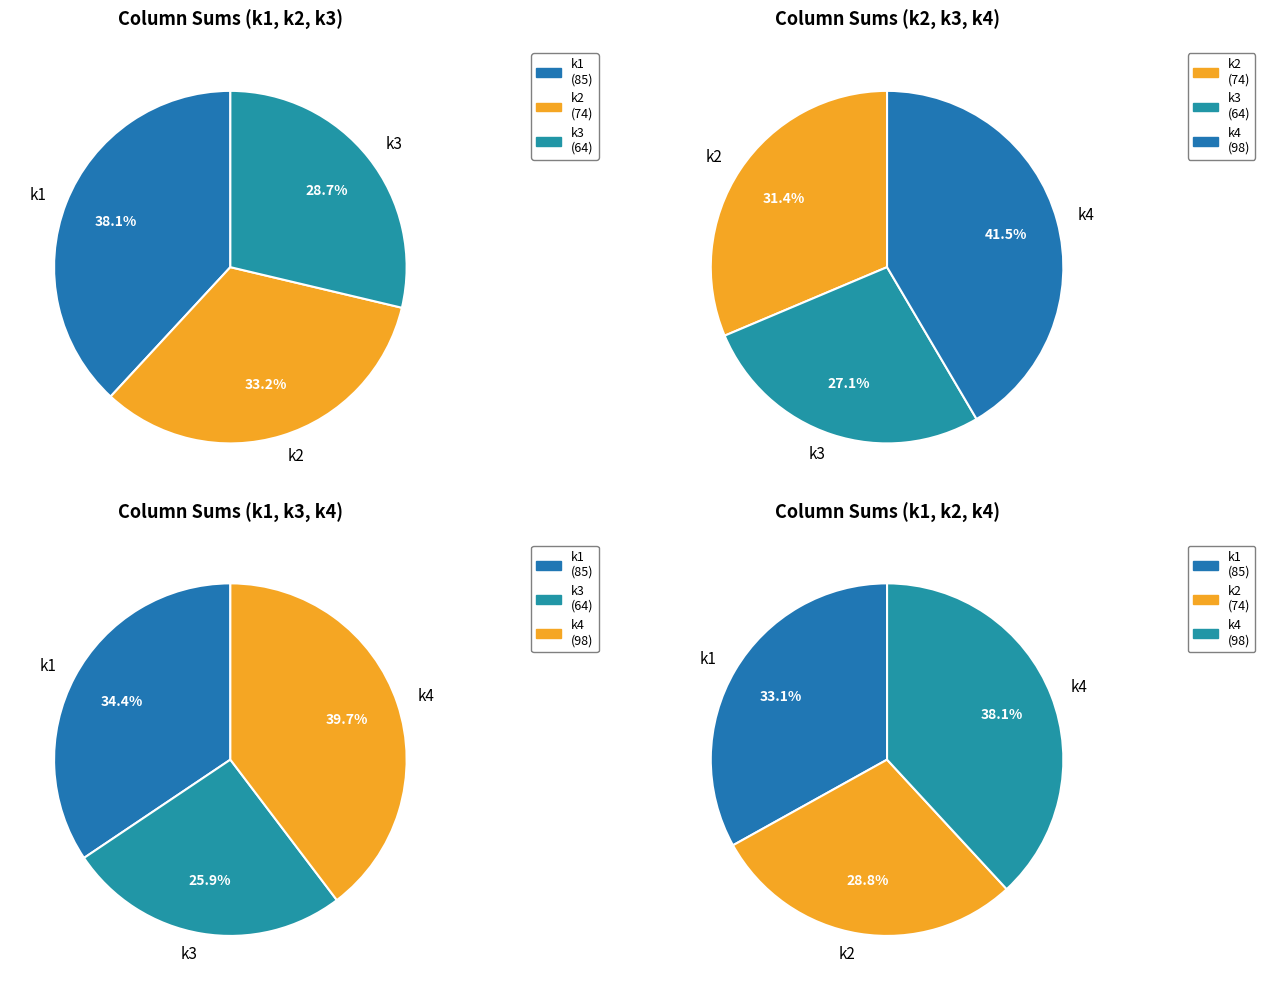

Is the sum of 24 and 30 greater than half?

No